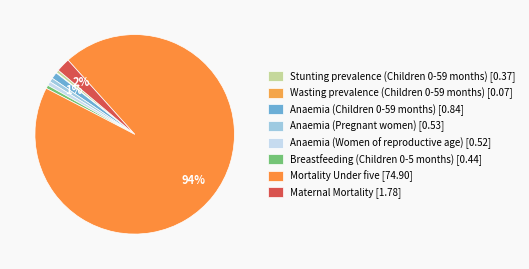

How many slices are in this pie chart?

8